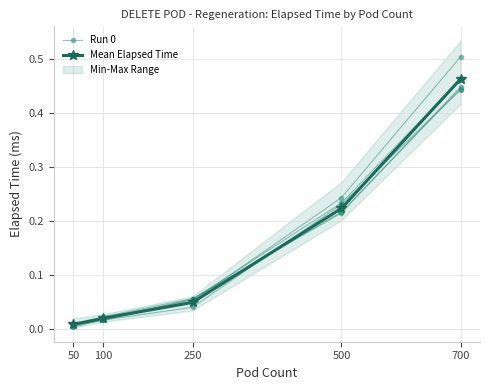

How many times do Run 0 and Mean Elapsed Time cross each other?

1